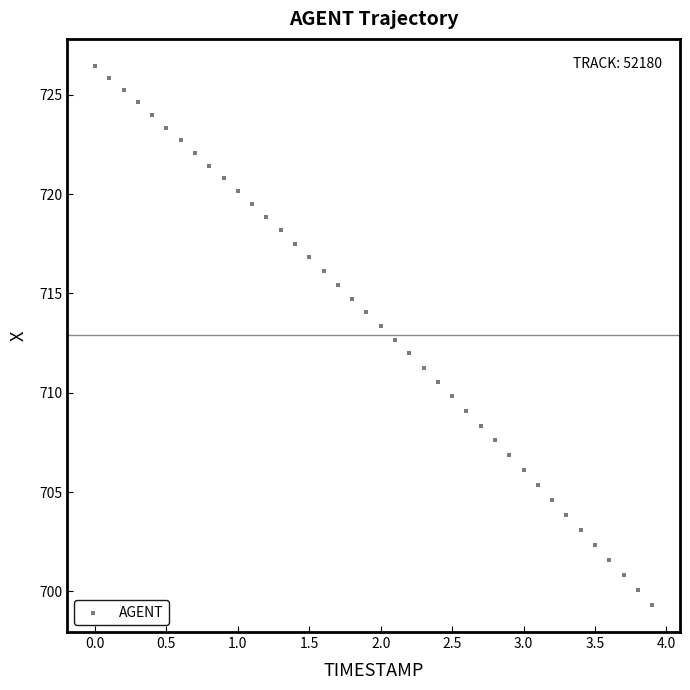

What is the range of Y values (max minus min)?

27.1